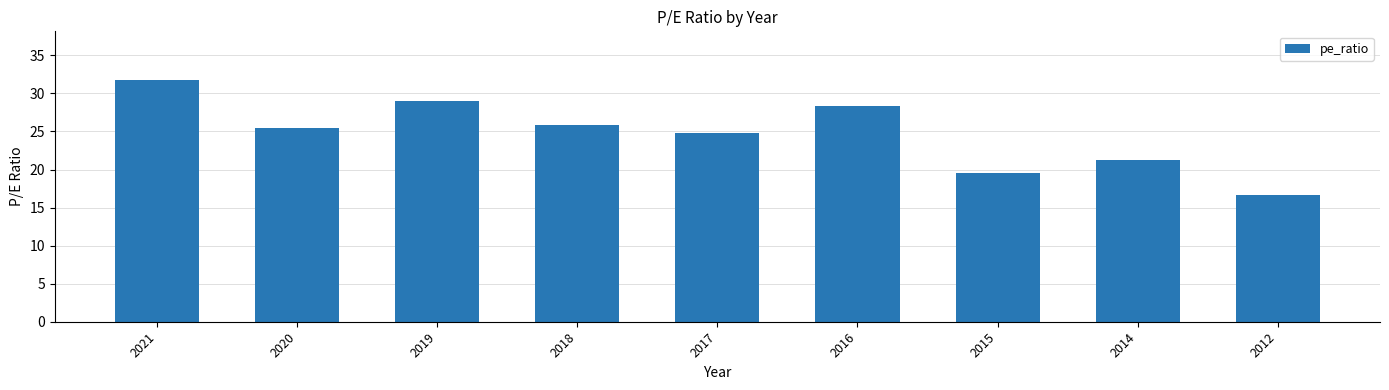

What is the maximum value shown in the chart?

31.8